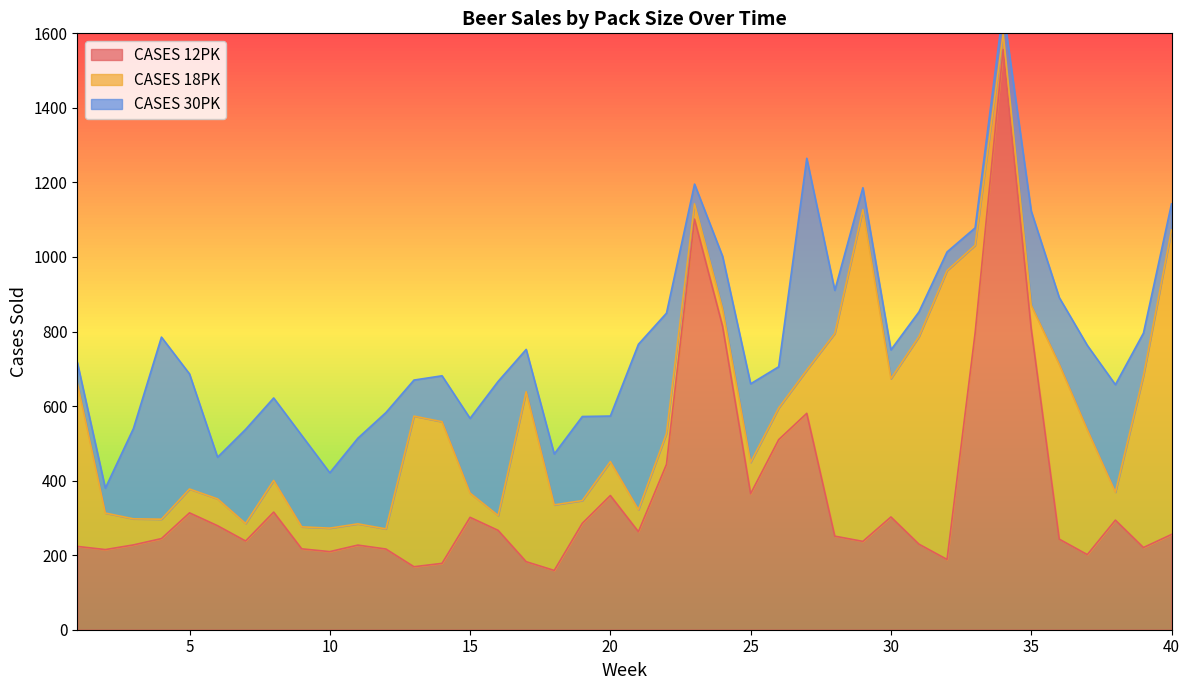

Where does the CASES 30PK series first go above 148?

3